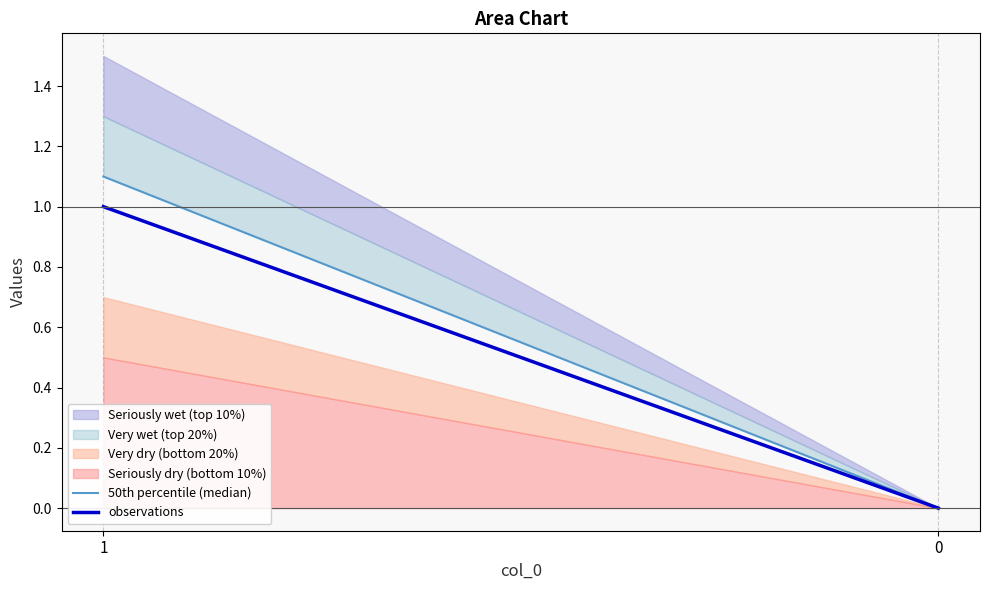

How many values in observations are above zero?

1